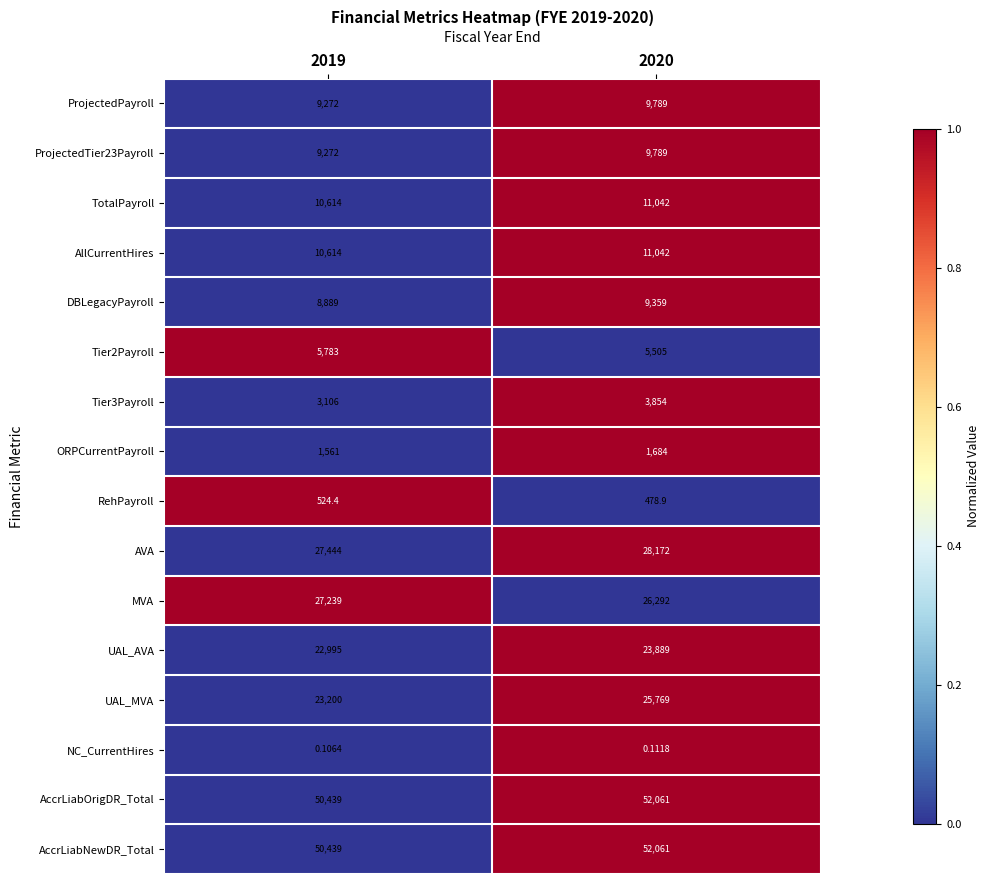

Which series has the largest range (max minus min)?

UAL_MVA